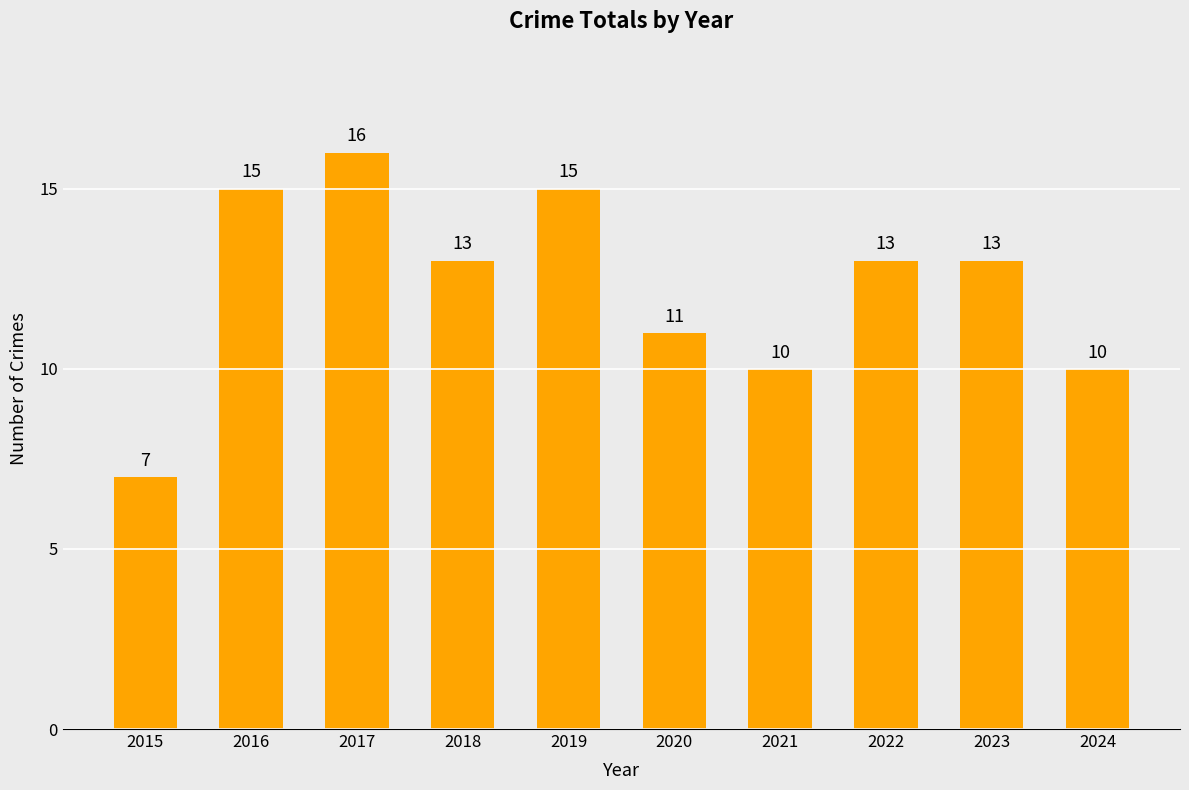

At which label does the data first exceed 13?

2016